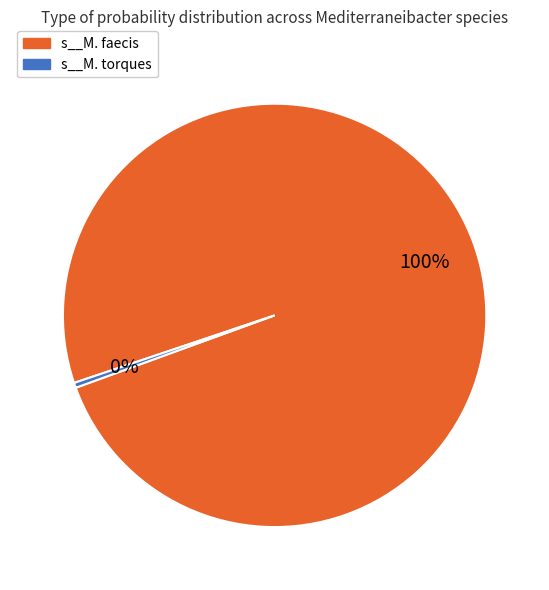

To the nearest percent, what is the average slice percentage?

50%